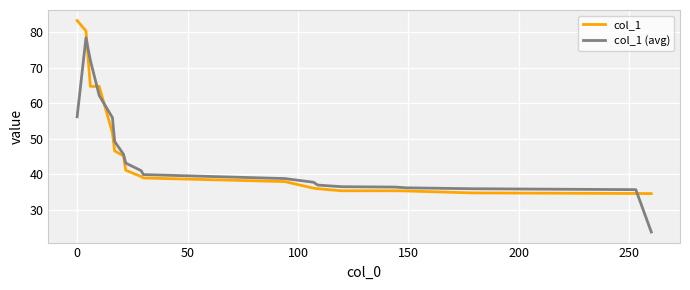

Which series has the widest spread of values?

col_1 (avg)